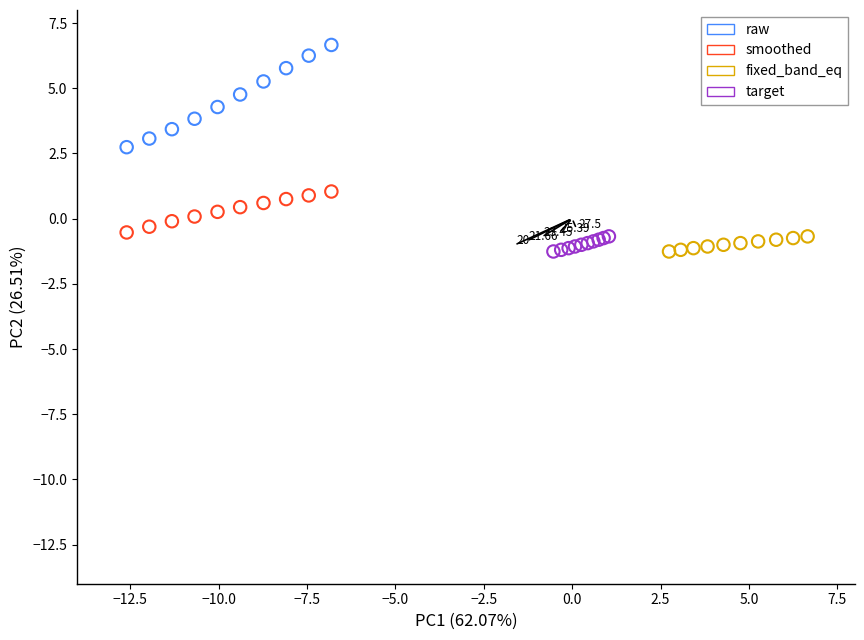

Which series has the largest Y range (max minus min)?

raw